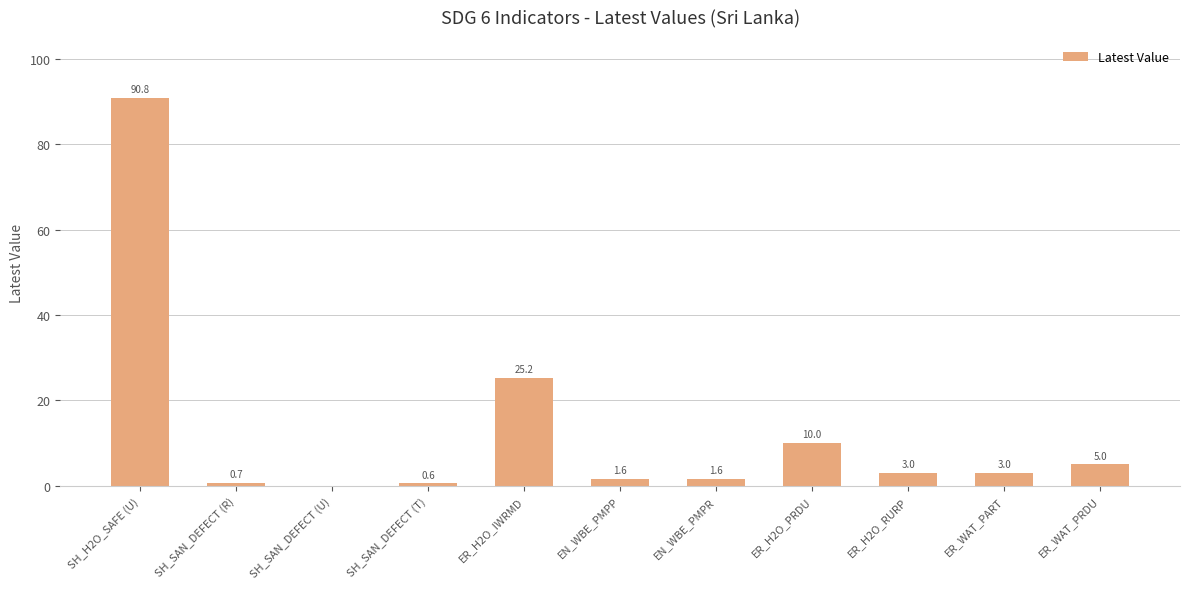

The chart shows a value of 13.4 at ER_H2O_PRDU. True or false?

False